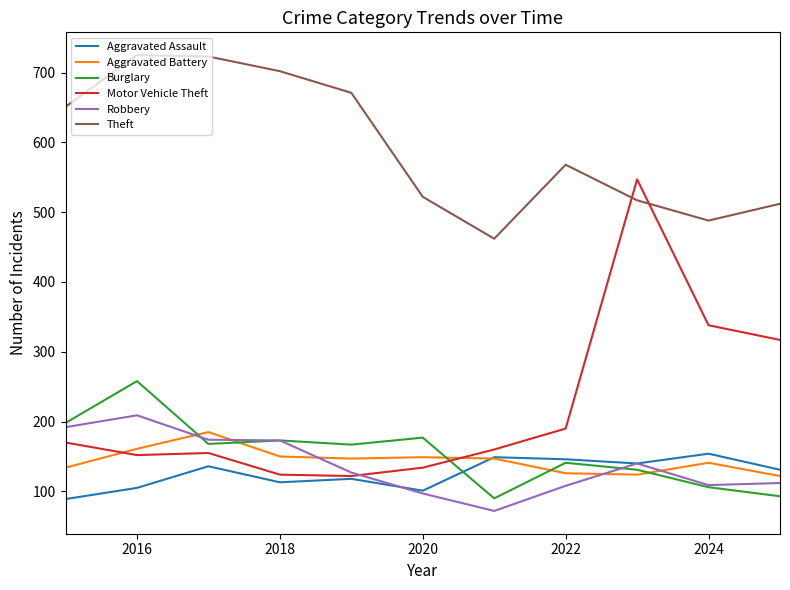

Which series has the largest range (max minus min)?

Motor Vehicle Theft